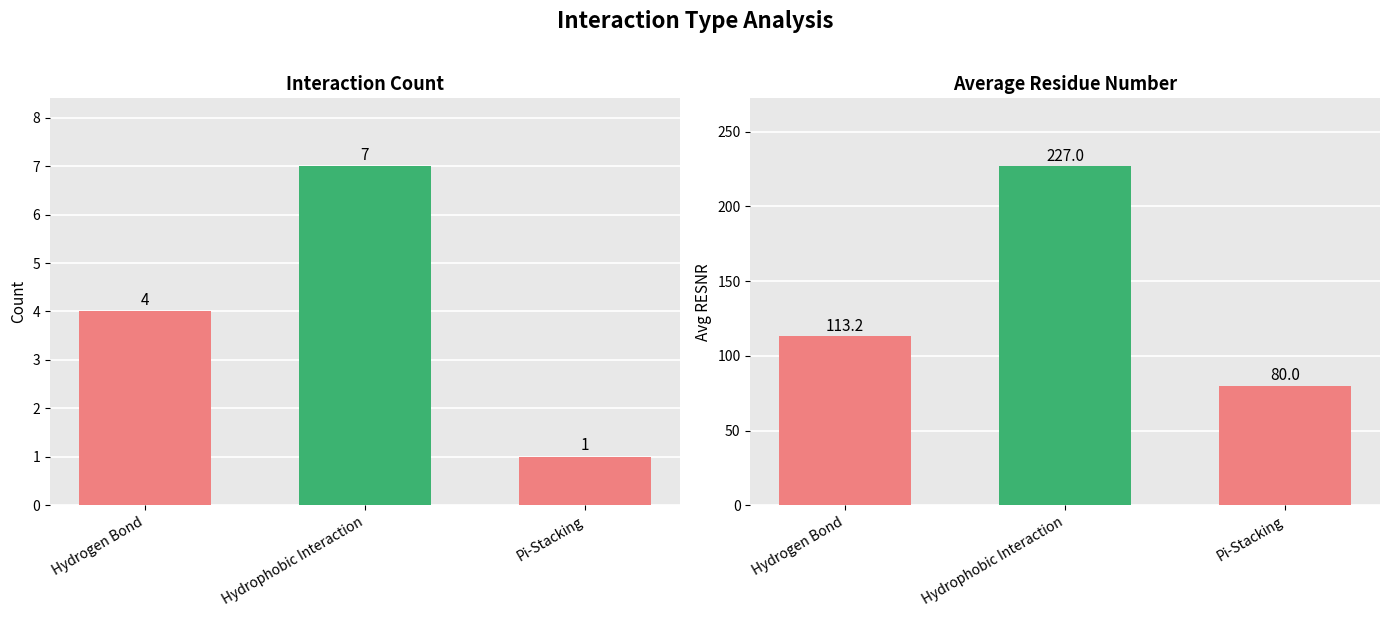

What is the value of the Count bar at the 2nd from the left?

7.0